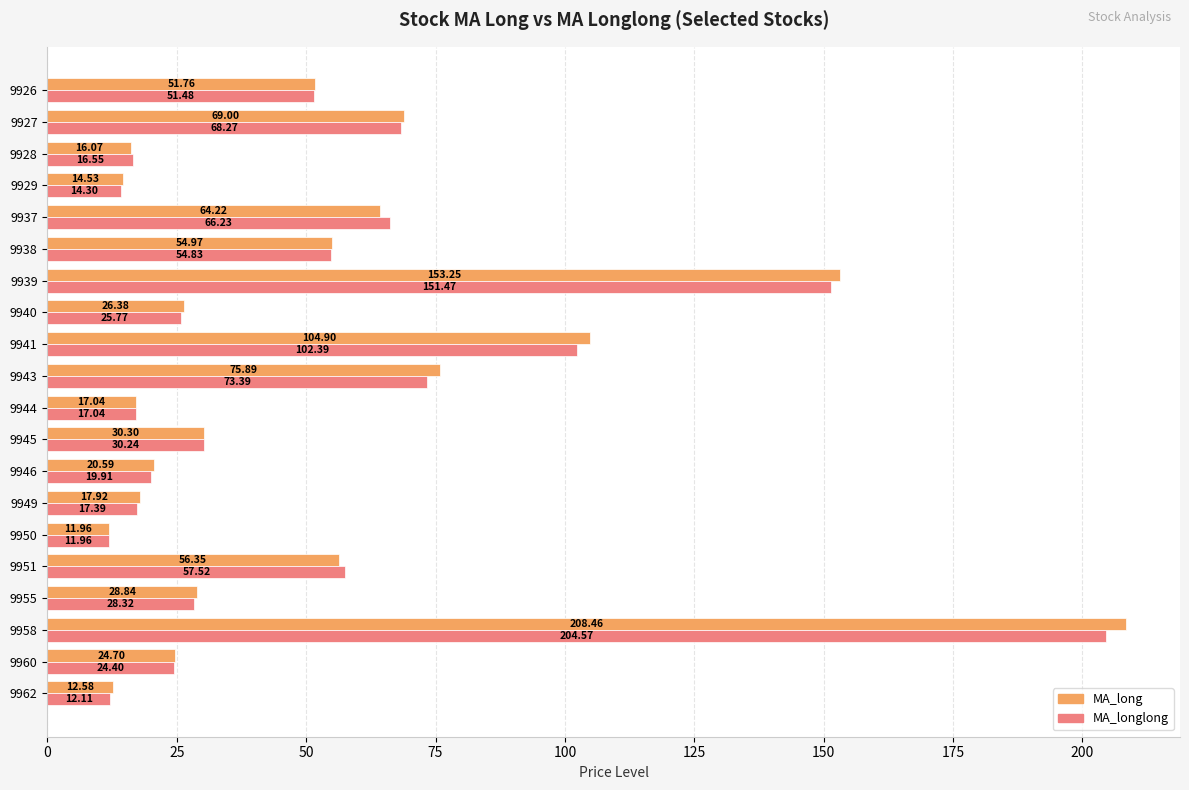

At which label does MA_longlong reach its minimum?

9950